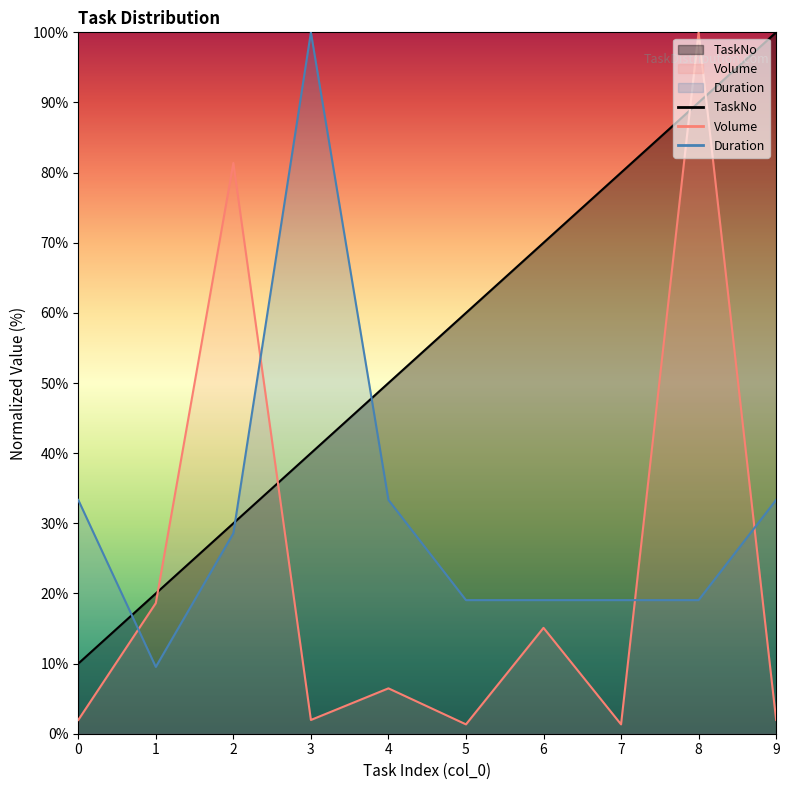

Is it true that Volume equals 33.1 at 2?

False